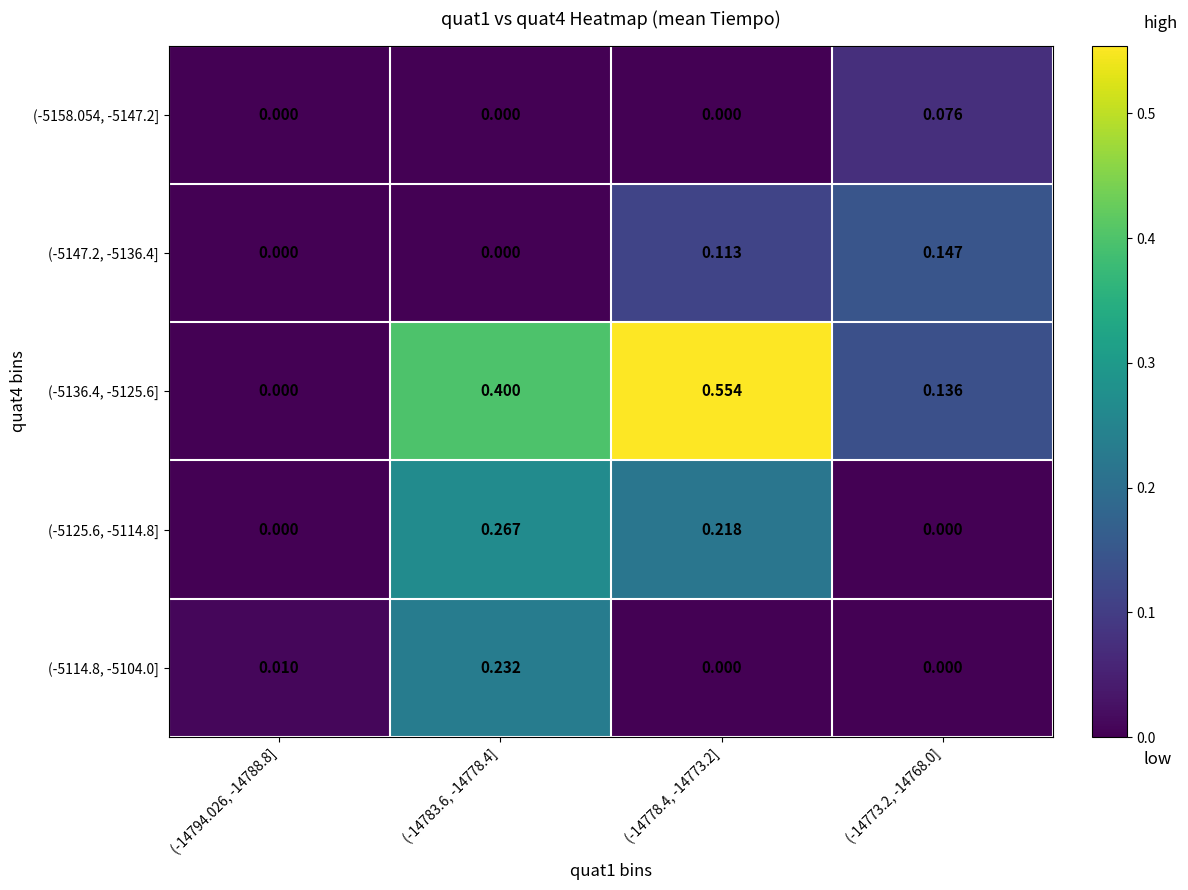

Is the value of (-5125.6, -5114.8] at (-14783.6, -14778.4] greater than the value of (-5158.054, -5147.2] at (-14778.4, -14773.2]?

Yes